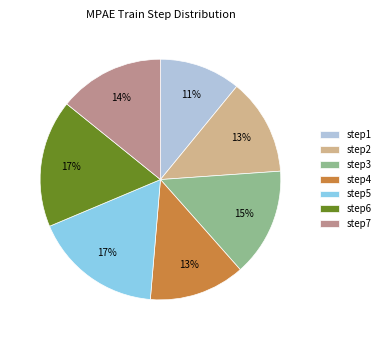

The step1 slice represents 18% of the pie. True or false?

False